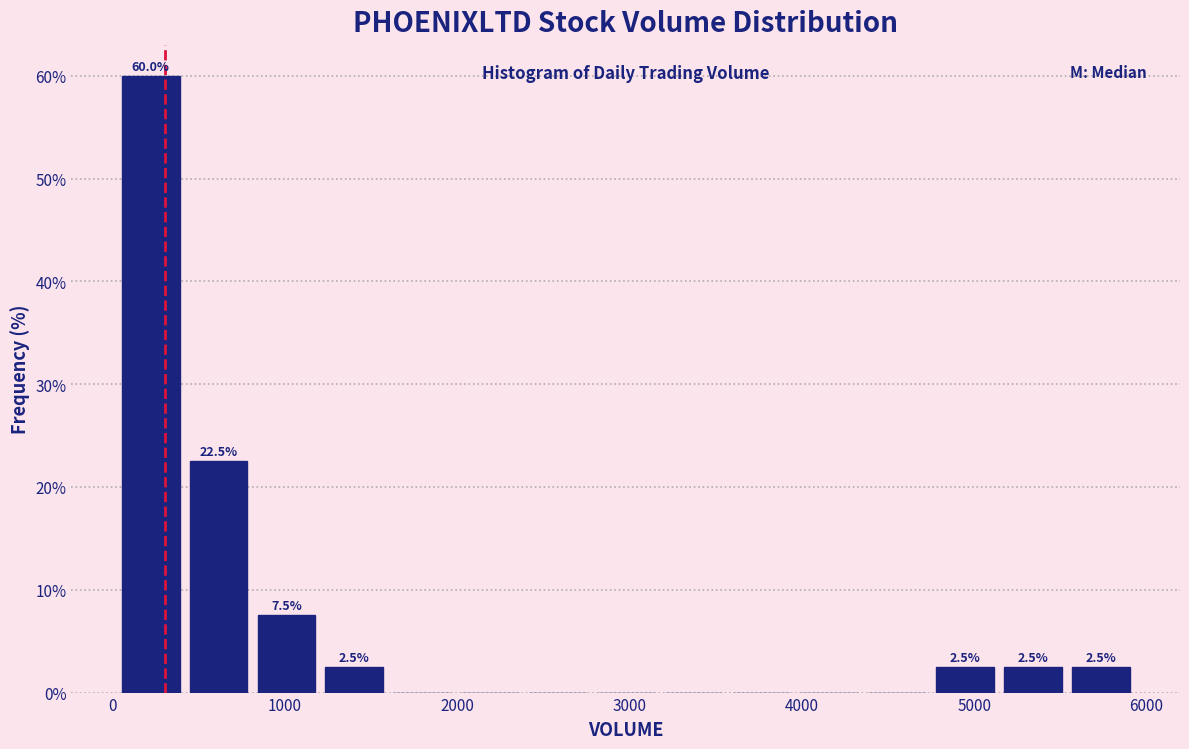

Read against the x-axis, roughly where is the centre of the tallest bar?

200